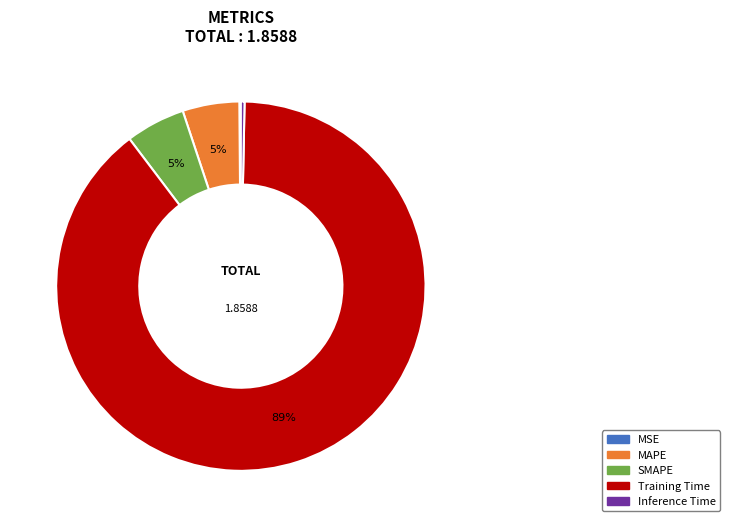

Which category has the biggest portion of the pie?

Training Time